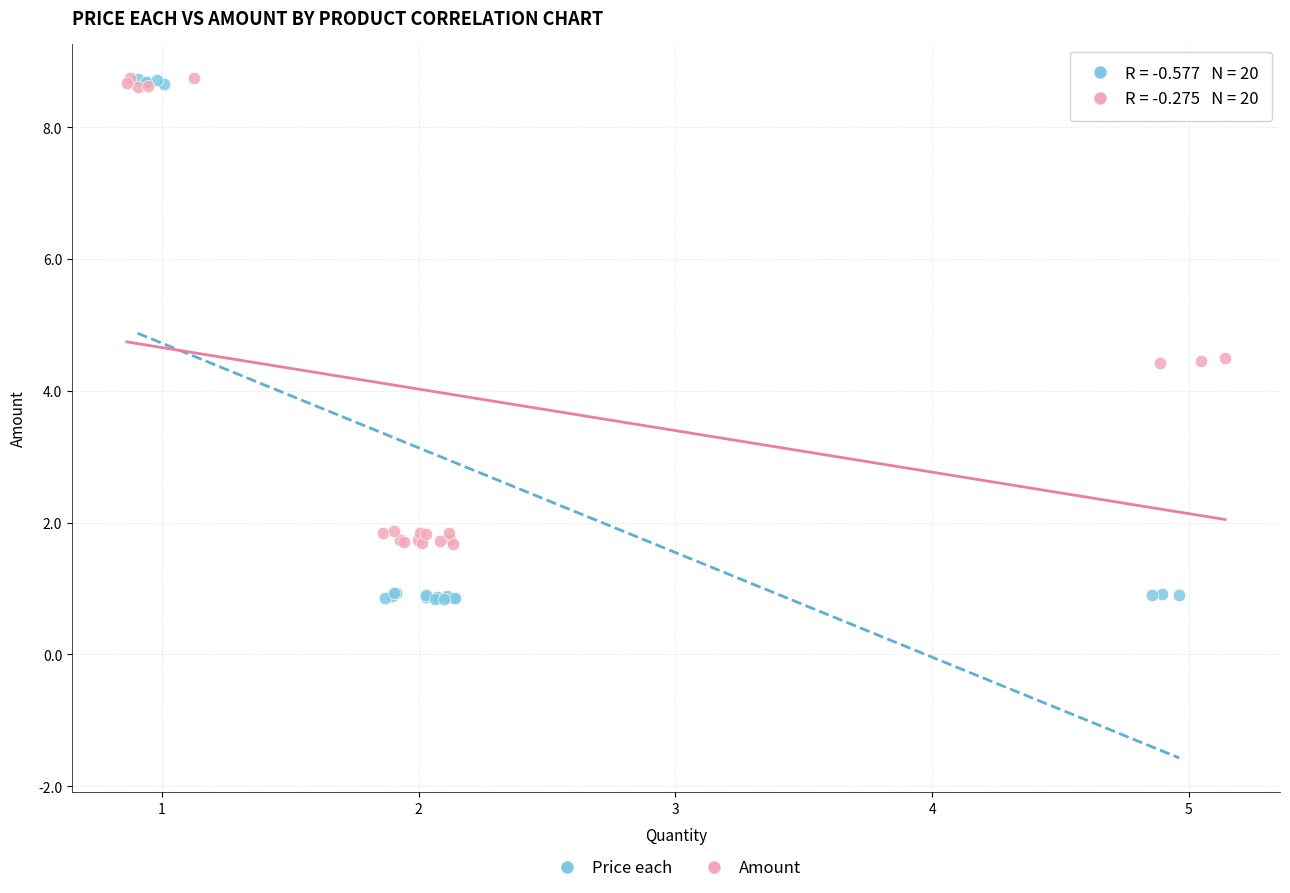

Which series has the widest spread of Y values?

Price each